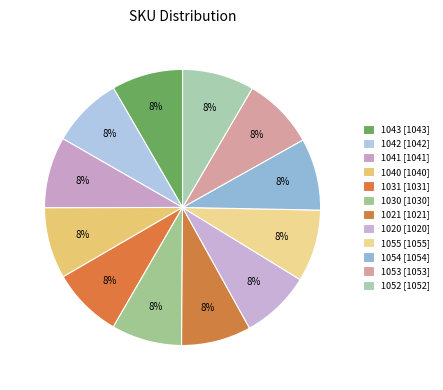

Does any single category account for the majority?

No